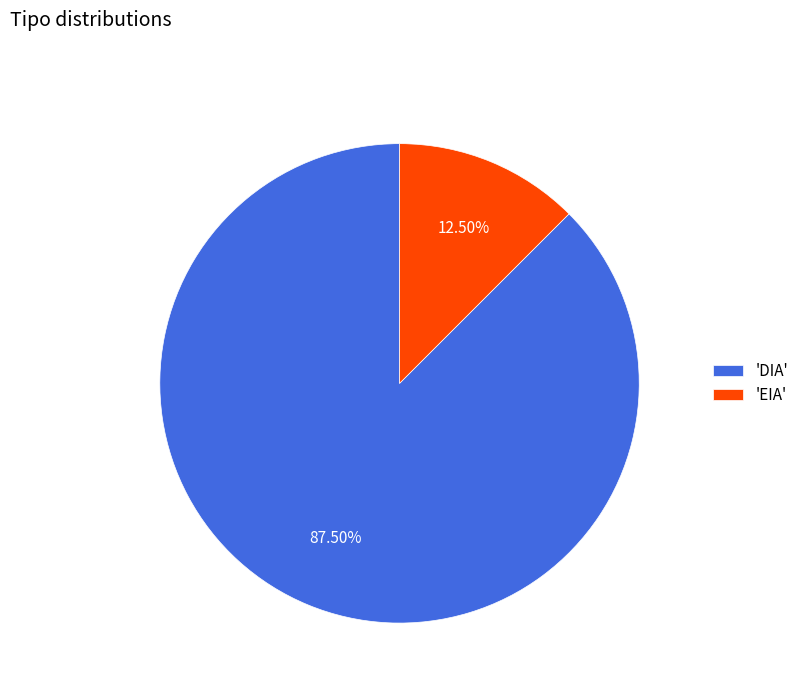

Between 'DIA' and 'EIA', which is larger?

'DIA'